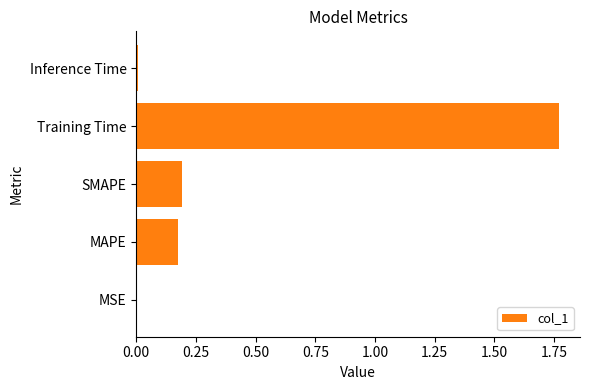

Is it true that the value at MAPE is 0.1?

False